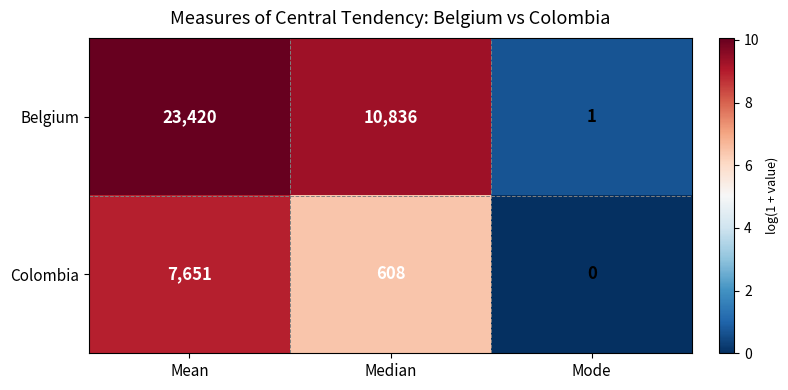

Rank the series at Mean from highest to lowest value.

Belgium, Colombia